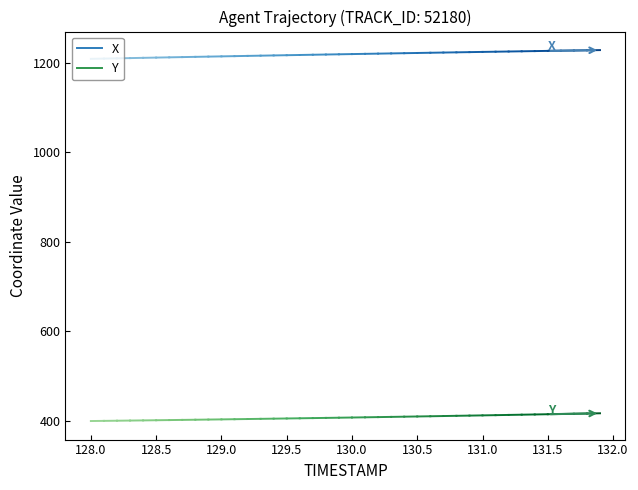

At 128.0, list the series in order from largest to smallest.

X, Y